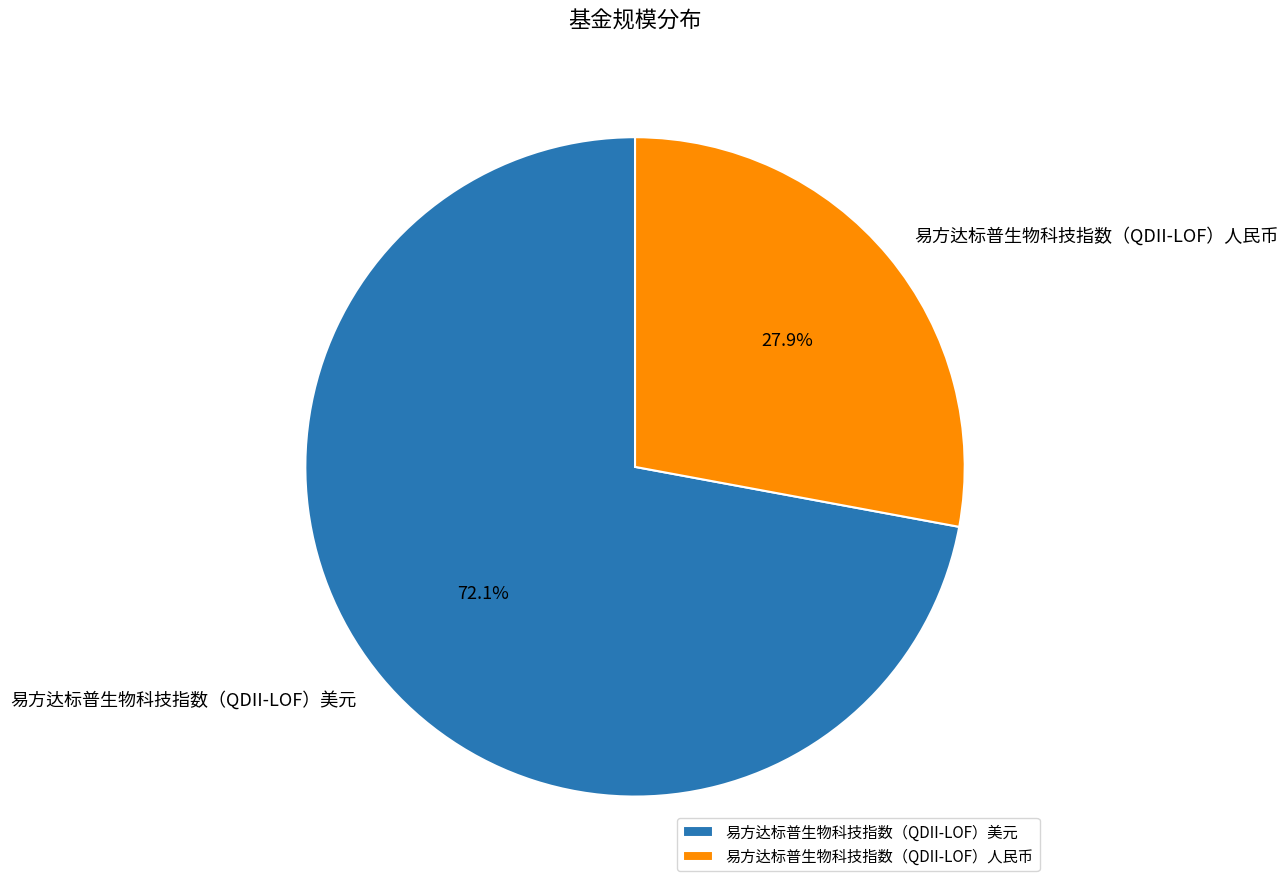

To the nearest percent, what is the combined percentage of 易方达标普生物科技指数（QDII-LOF）美元 and 易方达标普生物科技指数（QDII-LOF）人民币?

100%